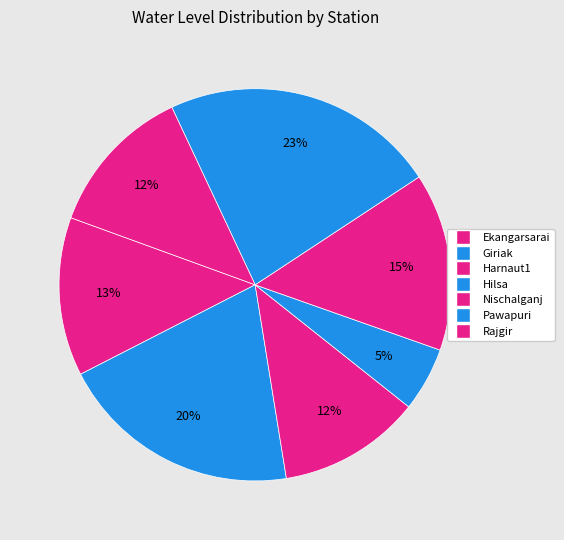

How many slices are in this pie chart?

7